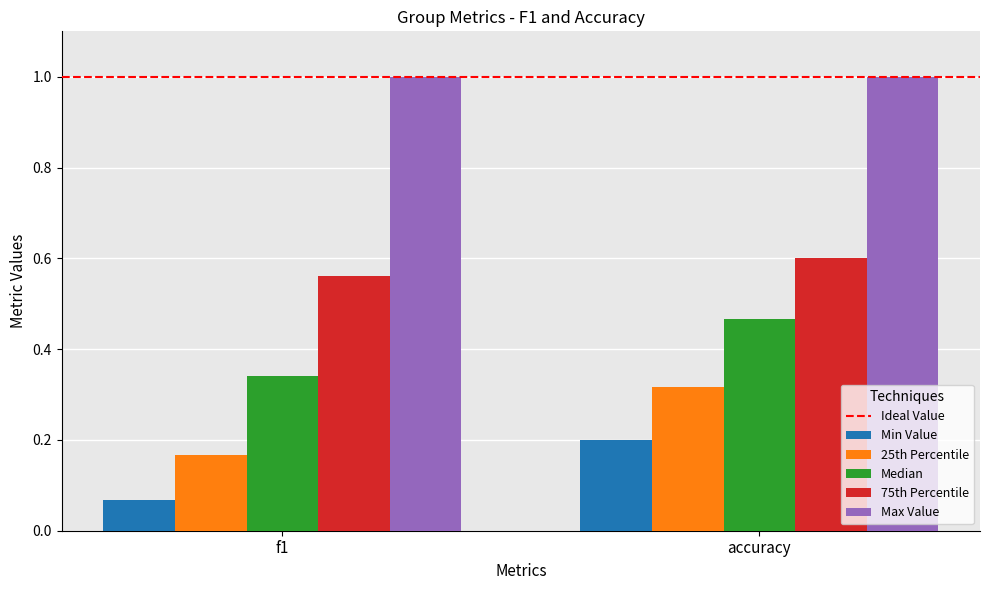

At f1, list the series in order from smallest to largest.

Min Value, 25th Percentile, Median, 75th Percentile, Max Value